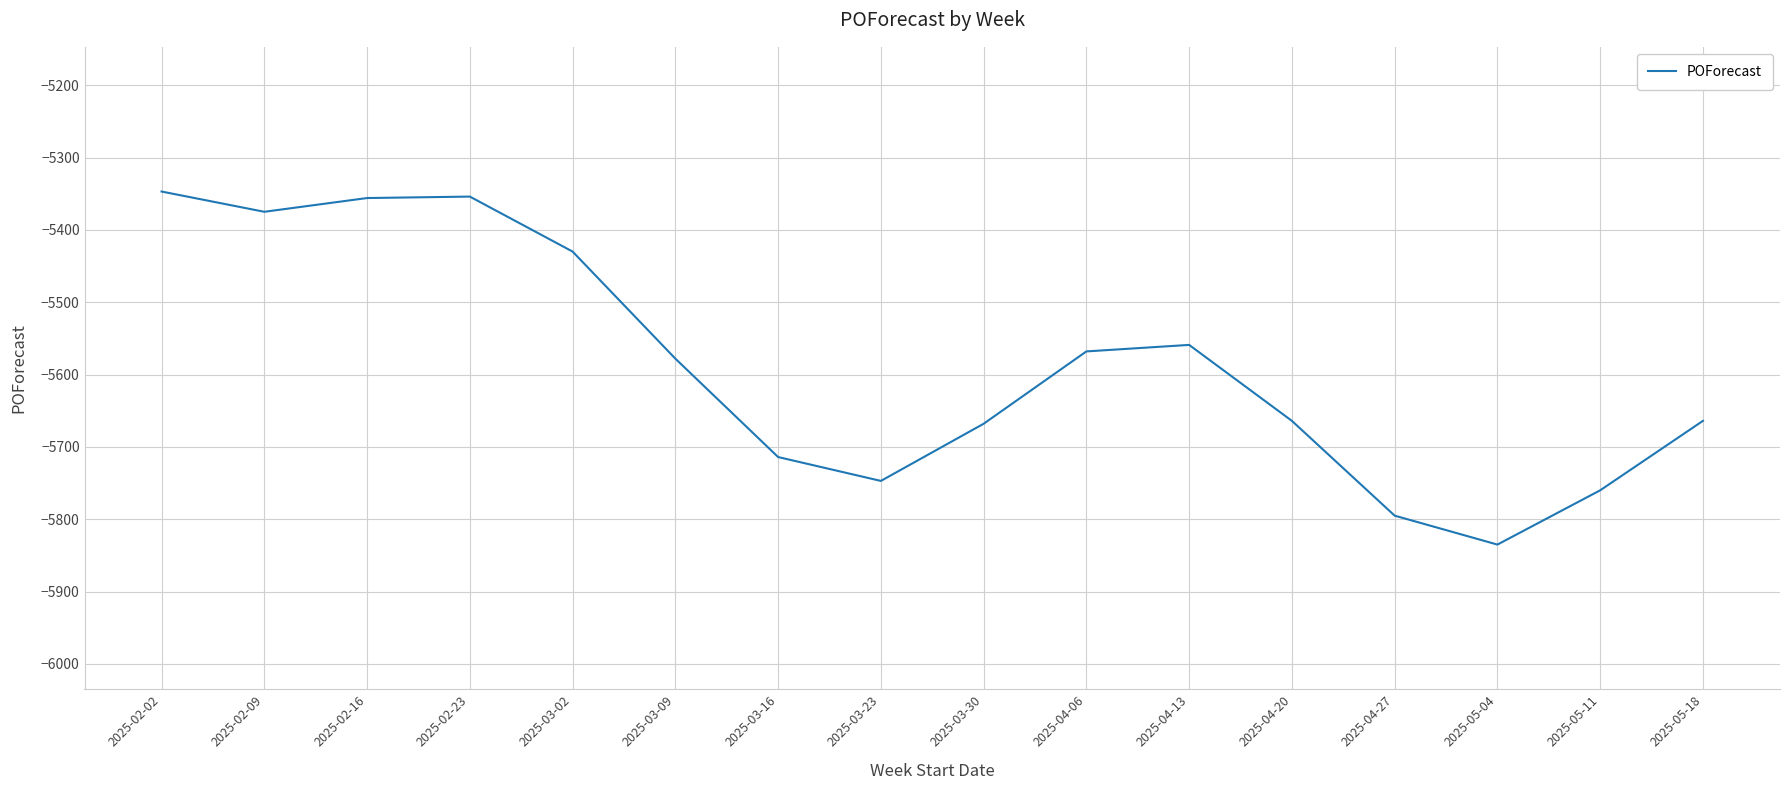

What is the minimum value shown in the chart?

-5835